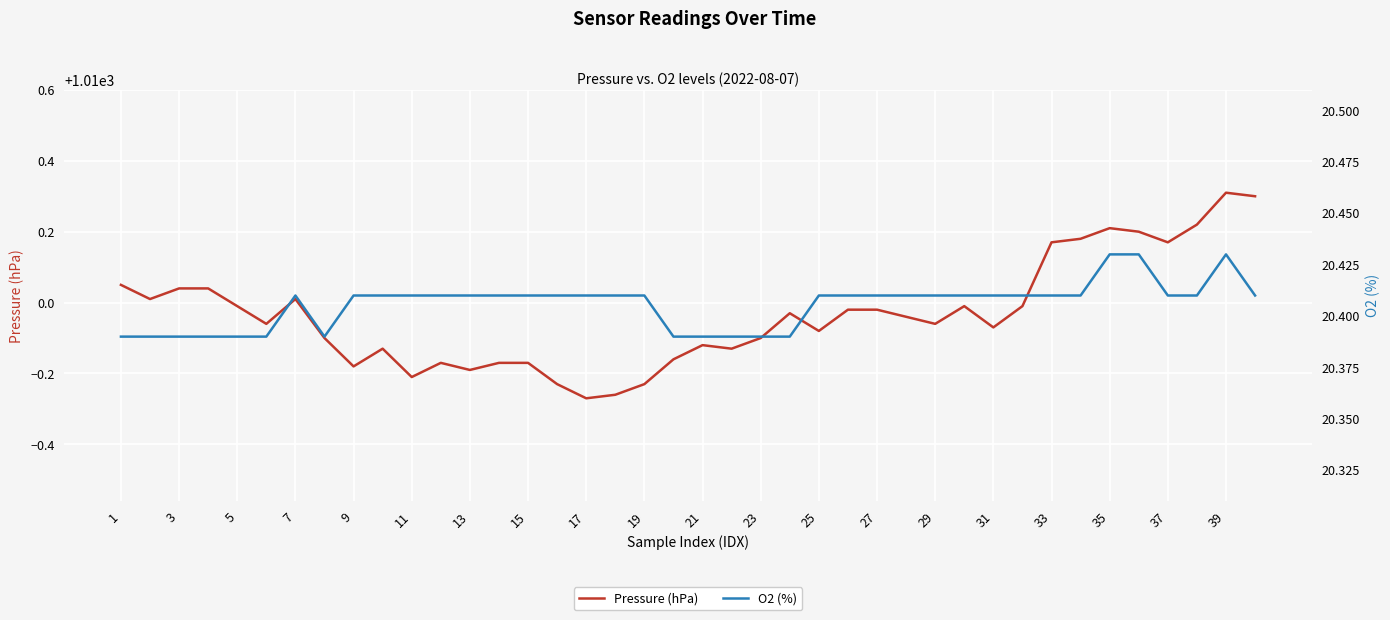

Is it true that Pressure (hPa) equals 1010.0 at 7?

True